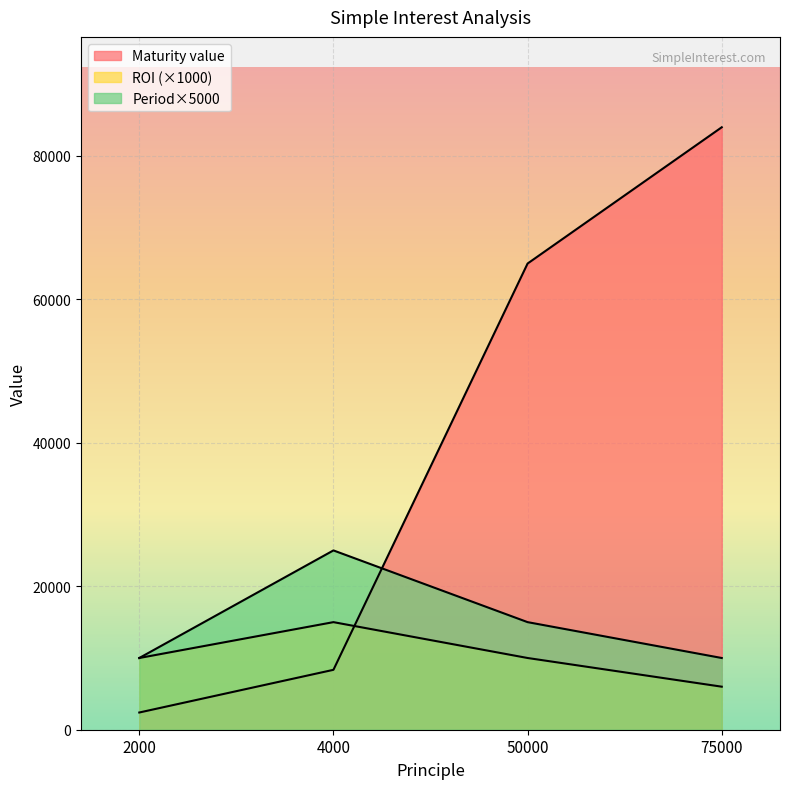

At which label is Period(years) closest to 17500?

50000